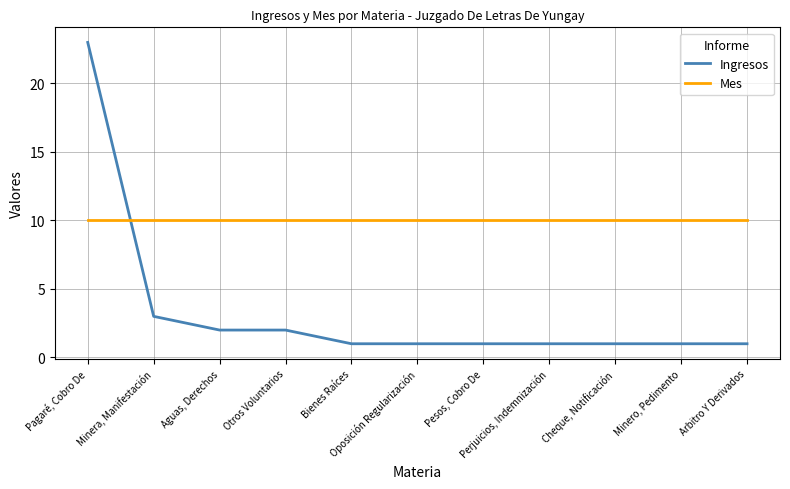

Where do Ingresos and Mes first cross each other?

Pagaré, Cobro De and Minera, Manifestación